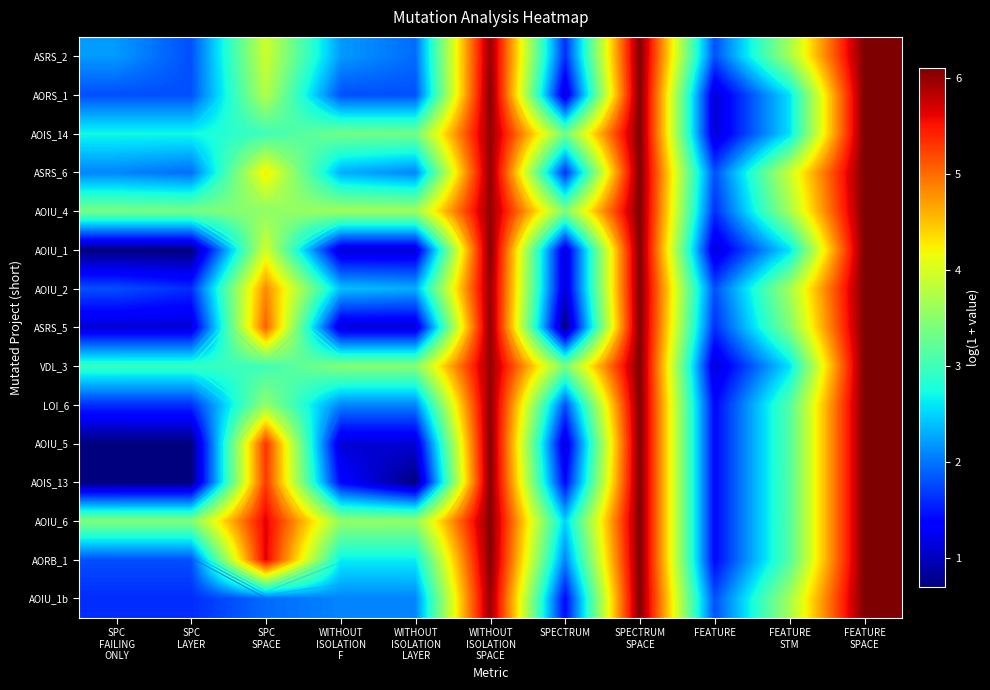

True or false: VDL_3 has a value of 2.9 at SPC LAYER.

True